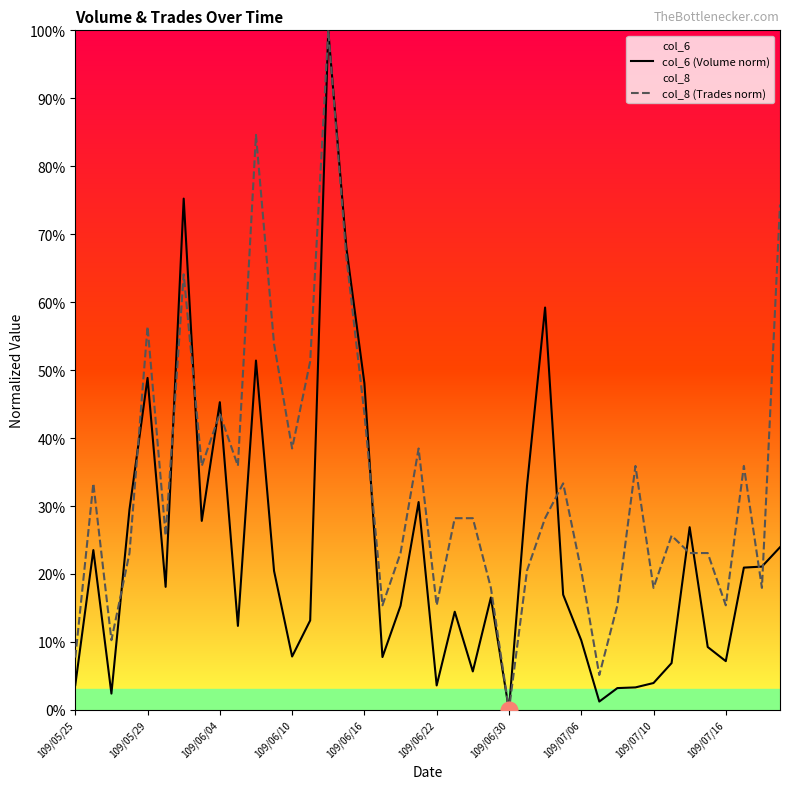

True or false: col_8 (Trades norm) and col_6 (Volume norm) intersect in this chart.

True